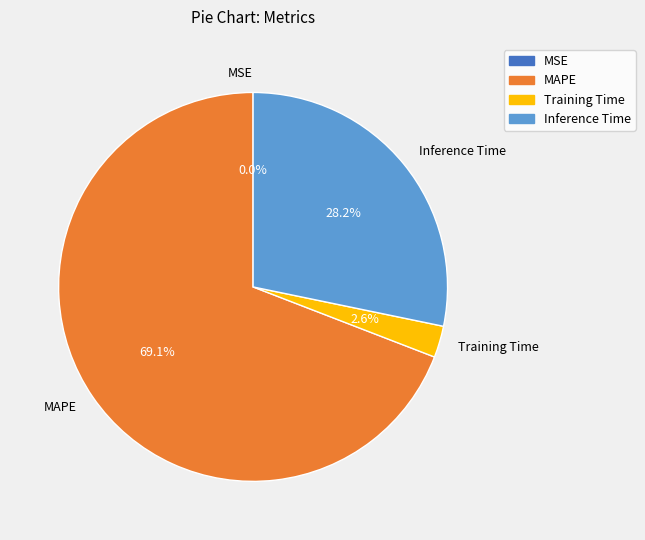

Combined, what portion of the pie is Inference Time and MAPE?

97.4%